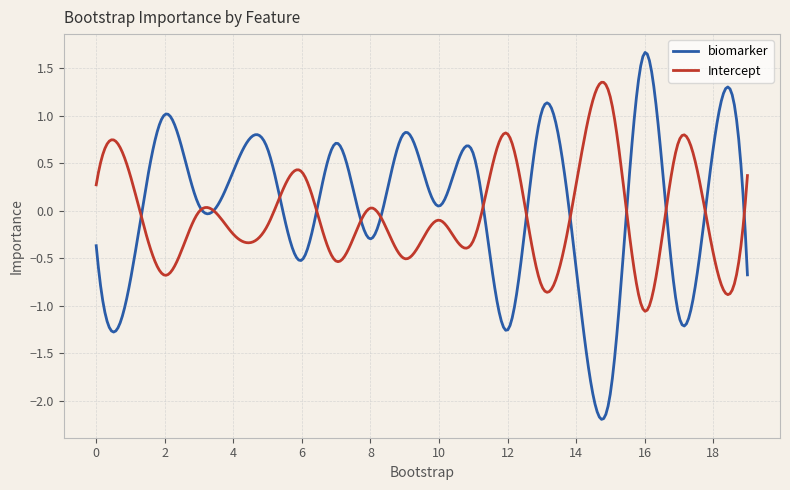

Which series has the widest spread of values?

biomarker